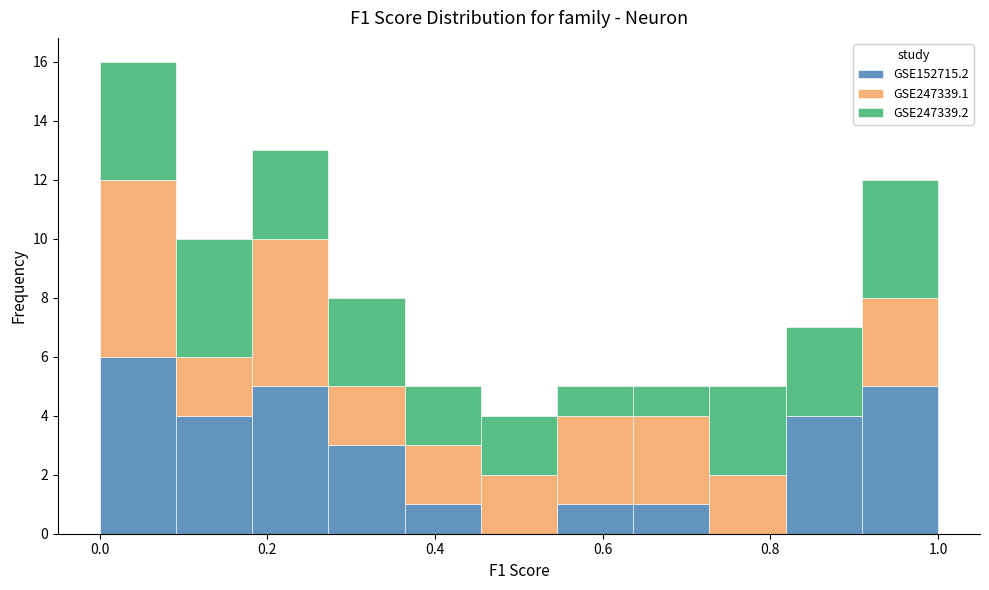

What is the total height of the stacked bar covering 0.10 to 0.18 on the x-axis? Neither the bar edges nor the heights are printed on the chart, so give them approximately, as read against the axes.

10